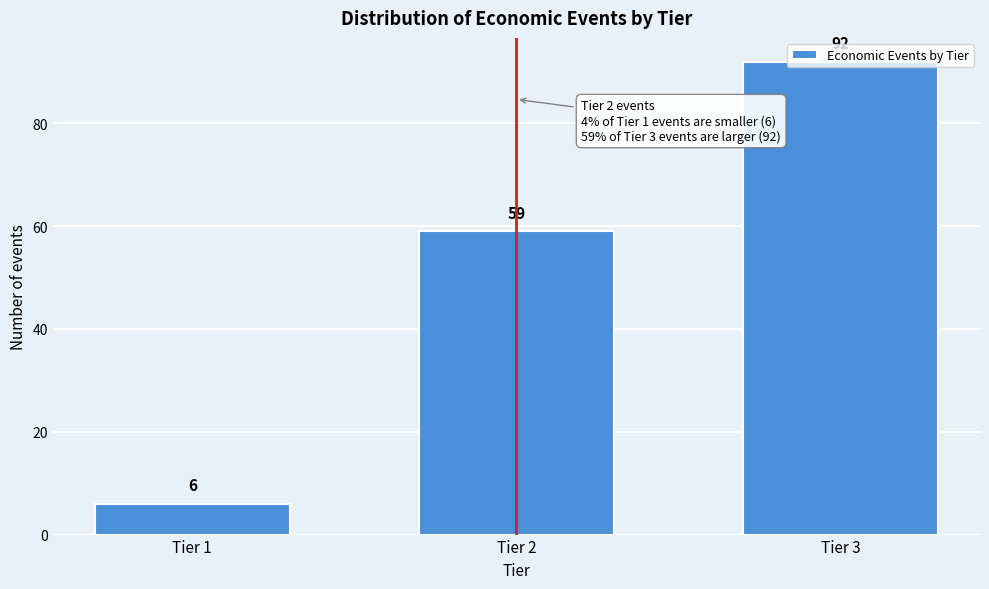

Is it true that the value at Tier 3 is 92?

True